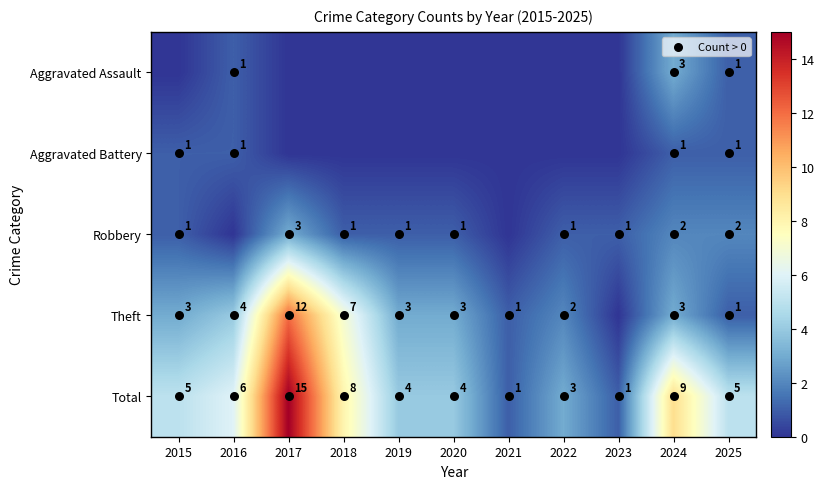

What is the difference between the highest and lowest values at 2017?

15